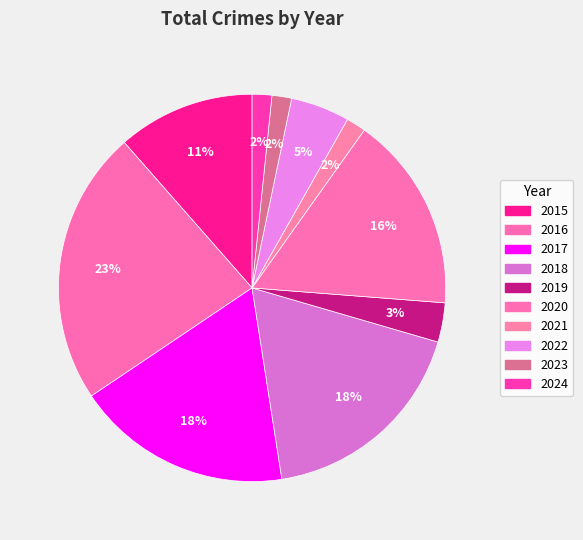

What percentage is the 2024 slice, to the nearest percent?

2%